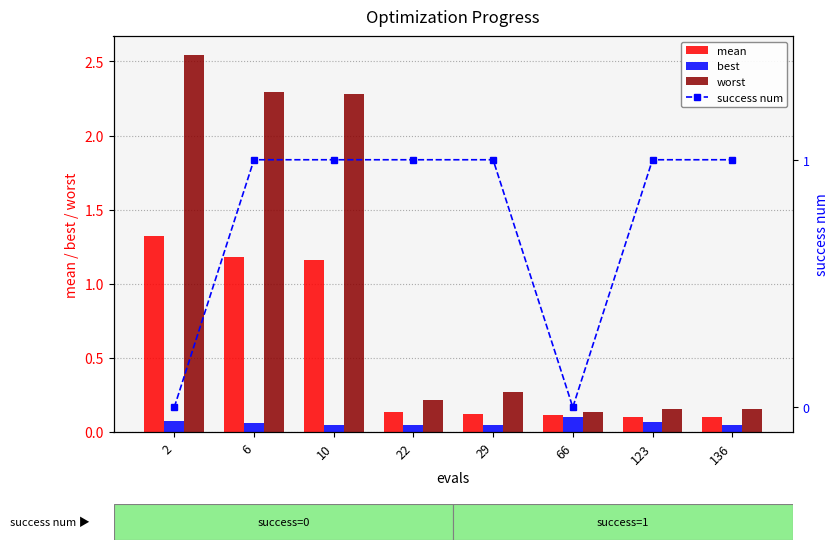

Reading right to left, what are all the values shown in this chart?

mean: 136=0.1	123=0.1	66=0.1	29=0.1	22=0.1	10=1.2	6=1.2	2=1.3
best: 136=0.0	123=0.1	66=0.1	29=0.0	22=0.0	10=0.1	6=0.1	2=0.1
worst: 136=0.2	123=0.2	66=0.1	29=0.3	22=0.2	10=2.3	6=2.3	2=2.5
success num: 136=1.0	123=1.0	66=0.0	29=1.0	22=1.0	10=1.0	6=1.0	2=0.0